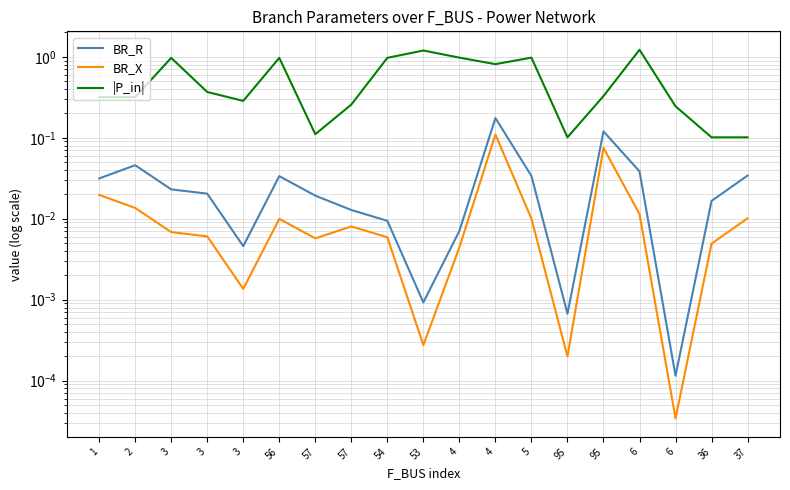

What is the value of the |P_in| point at the 10th from the left?

1.2